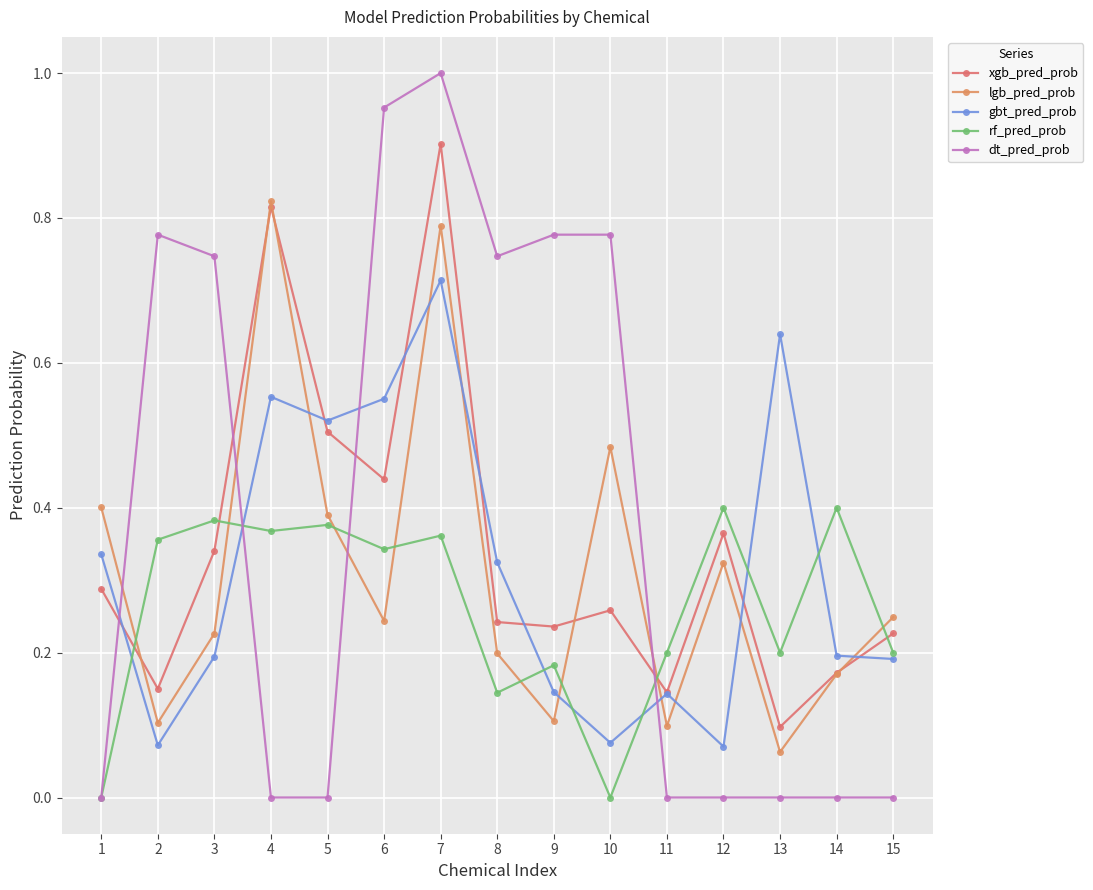

What is the maximum value for rf_pred_prob?

0.4